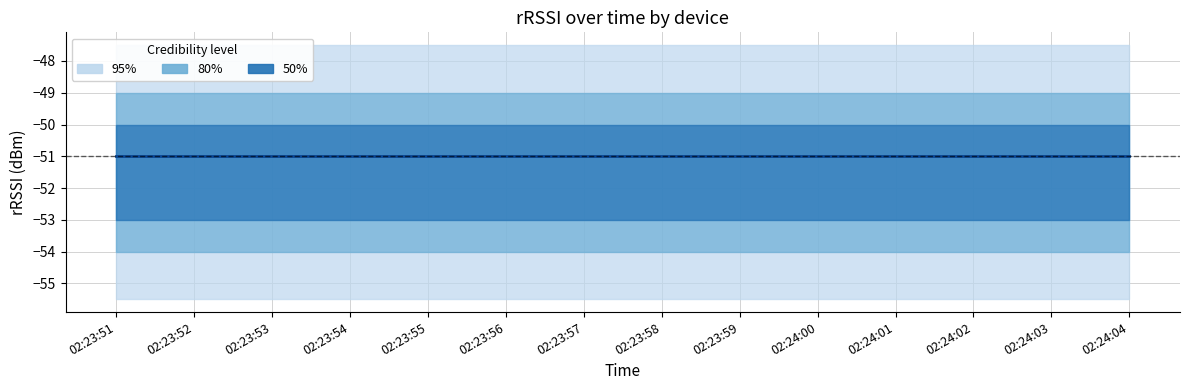

What position from the left is 02:24:01?

11